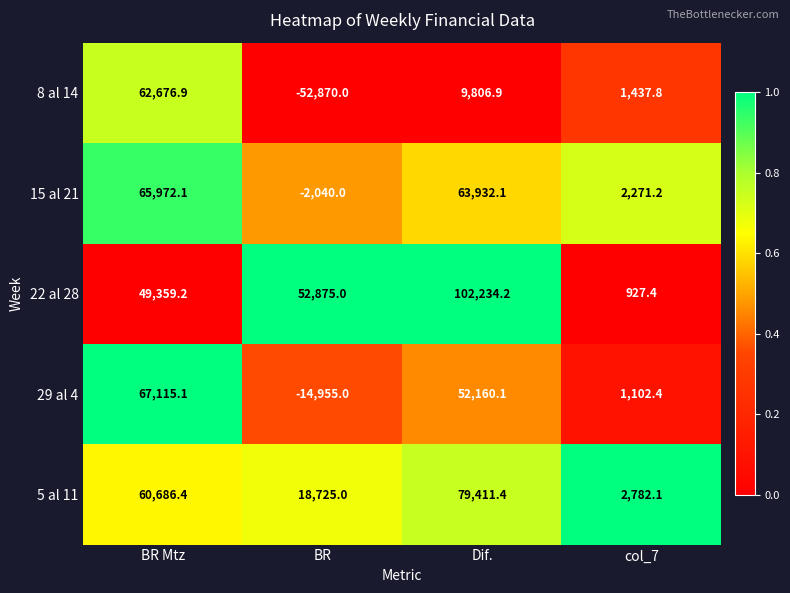

Which series has the largest total across all categories?

22 al 28